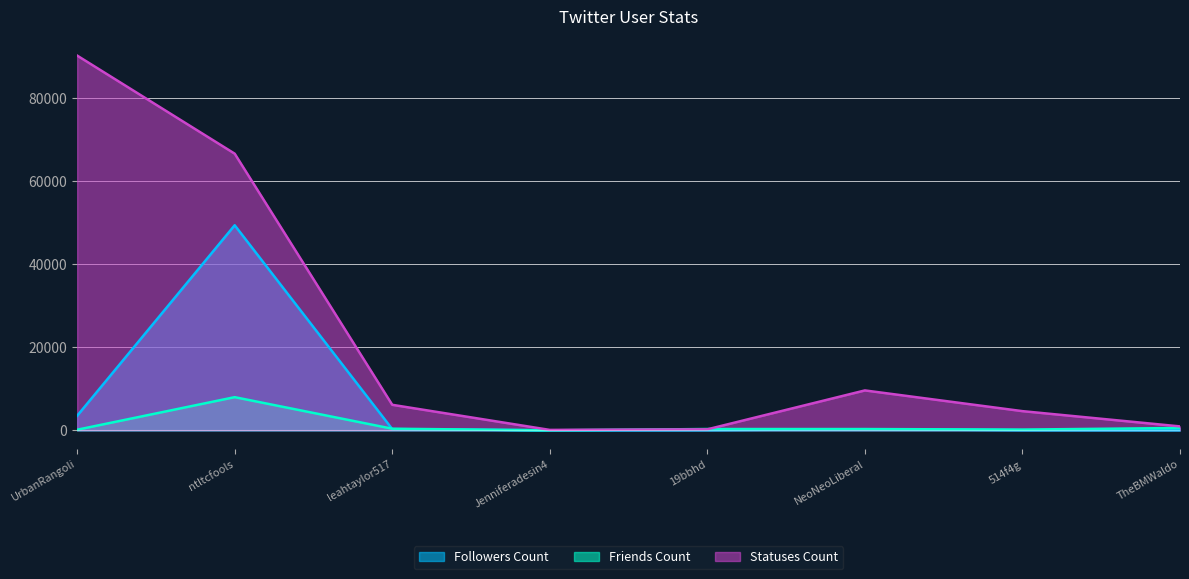

Reading left to right, what are all the values shown in this chart?

Followers Count: 3496	49416	295	1	51	266	47	47
Friends Count: 141	7990	385	1	313	308	176	564
Statuses Count: 90302	66664	6148	101	242	9615	4623	945